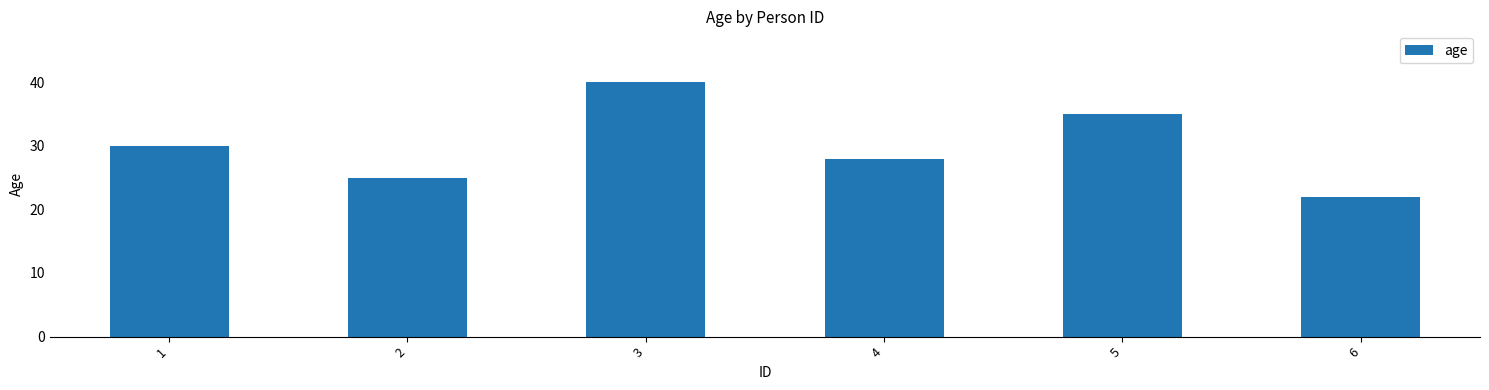

Between 4 and 3, which is larger?

3